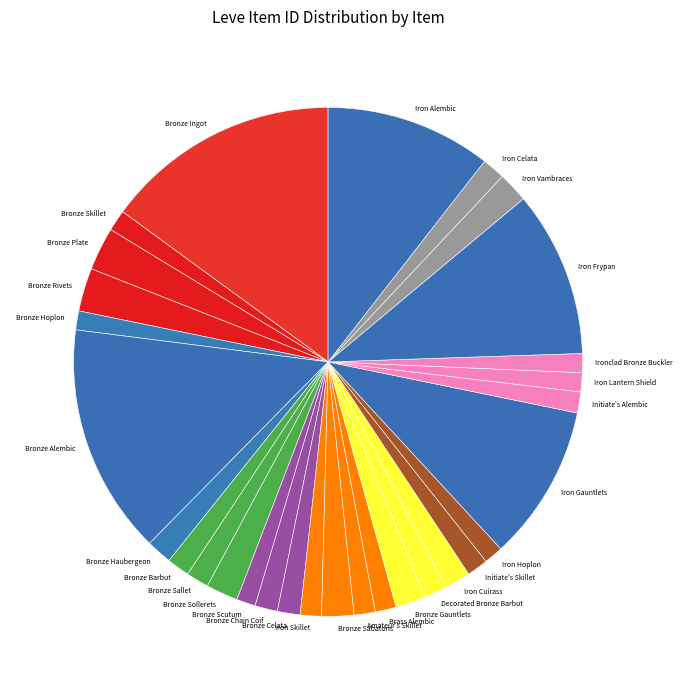

What is the ratio of the value at Iron Celata to the value at Bronze Chain Coif?

1.0